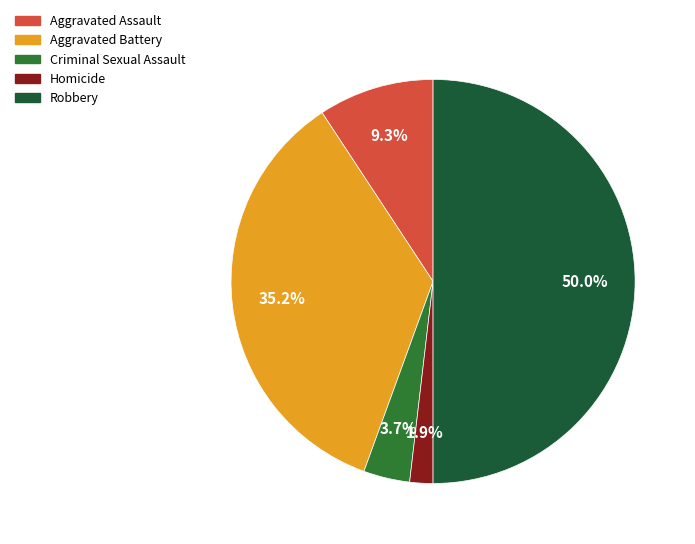

Is Robbery the majority of the pie?

No